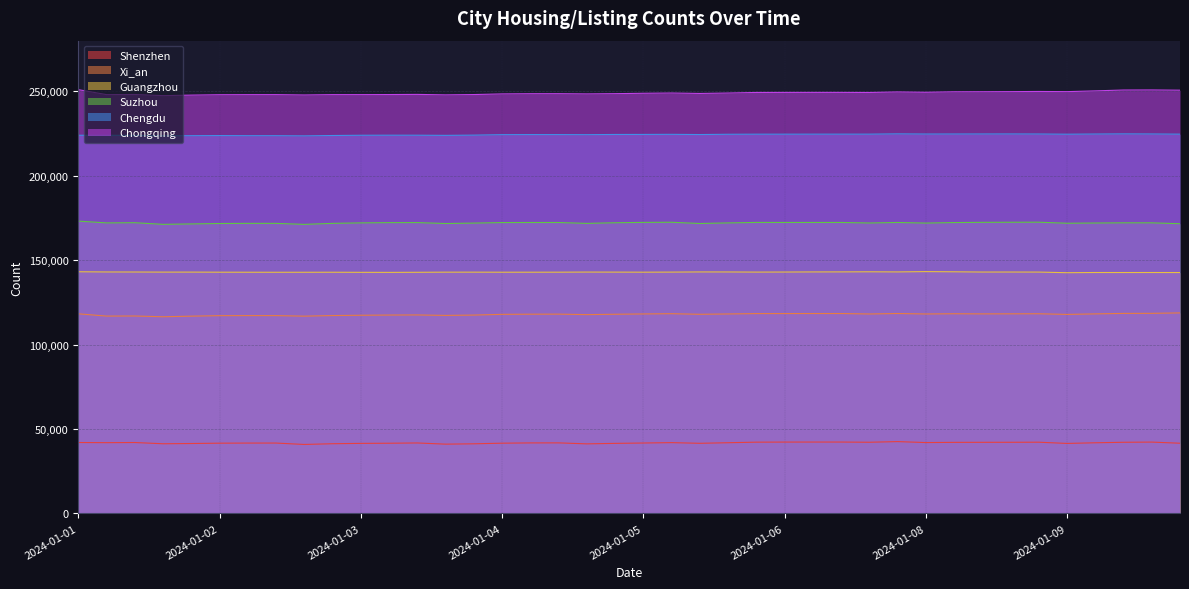

What is the spread (max minus min) of values at 2024-01-10?

209093